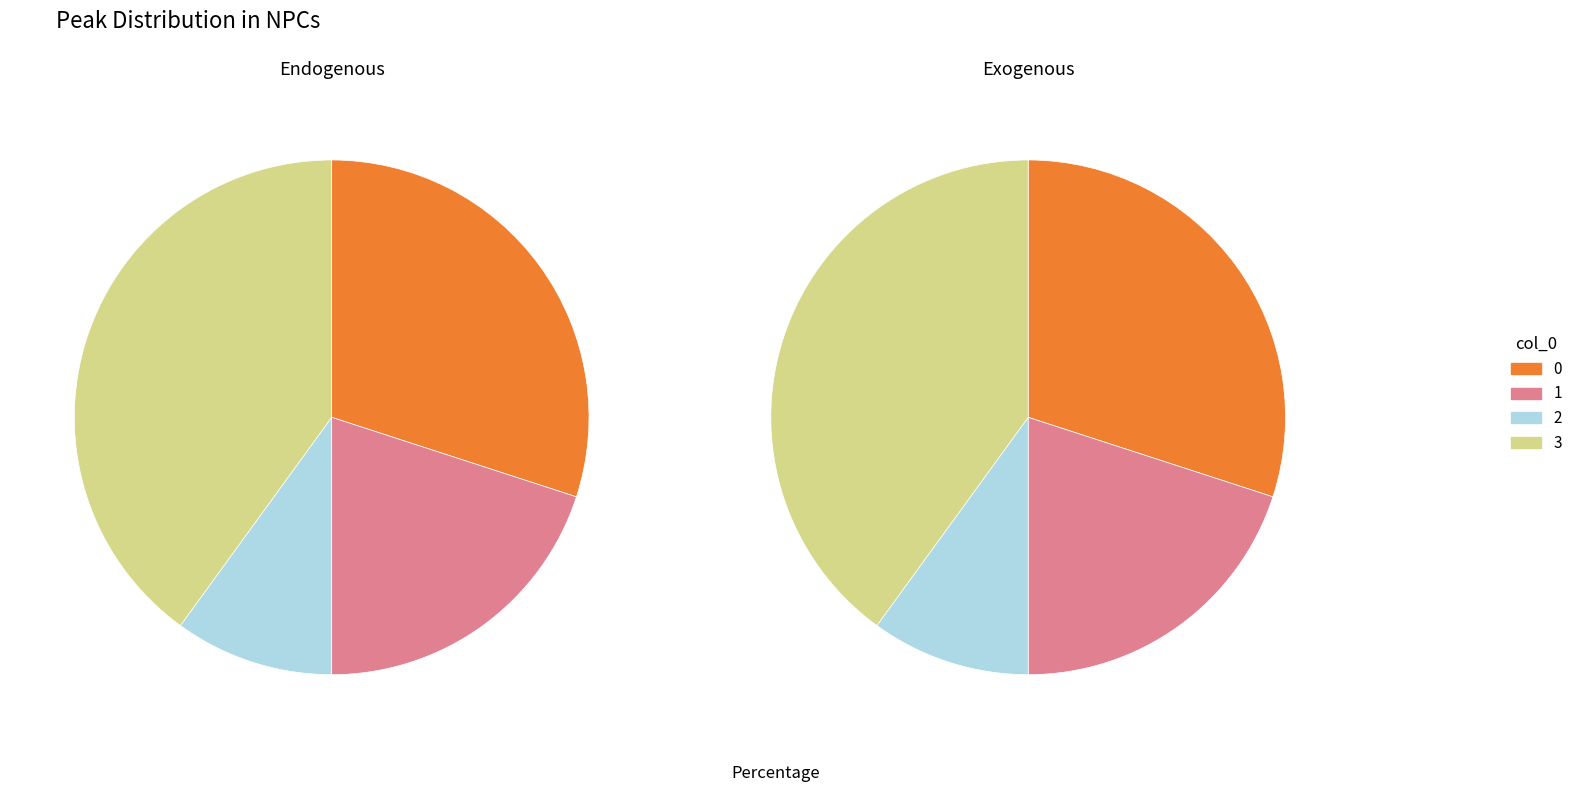

Which category has the smallest portion of the pie?

2